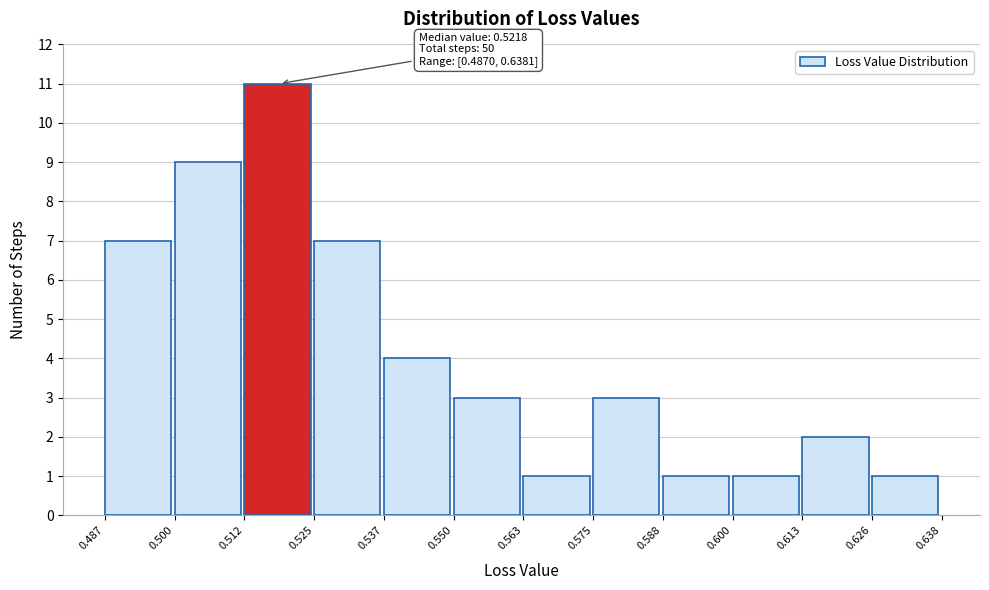

Which range on the x-axis has the tallest bar?

0.512 to 0.525